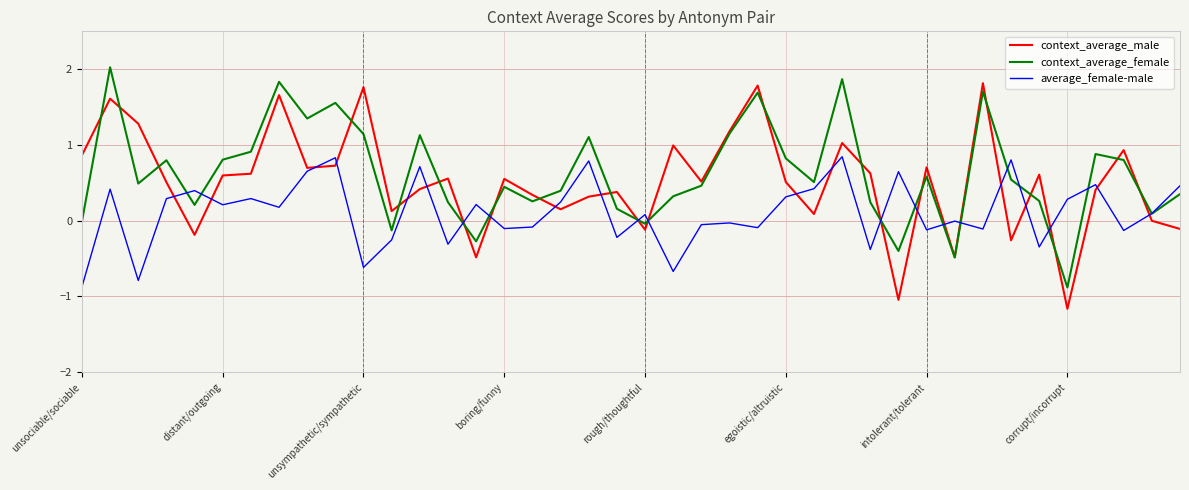

How many lines are shown in the chart?

3